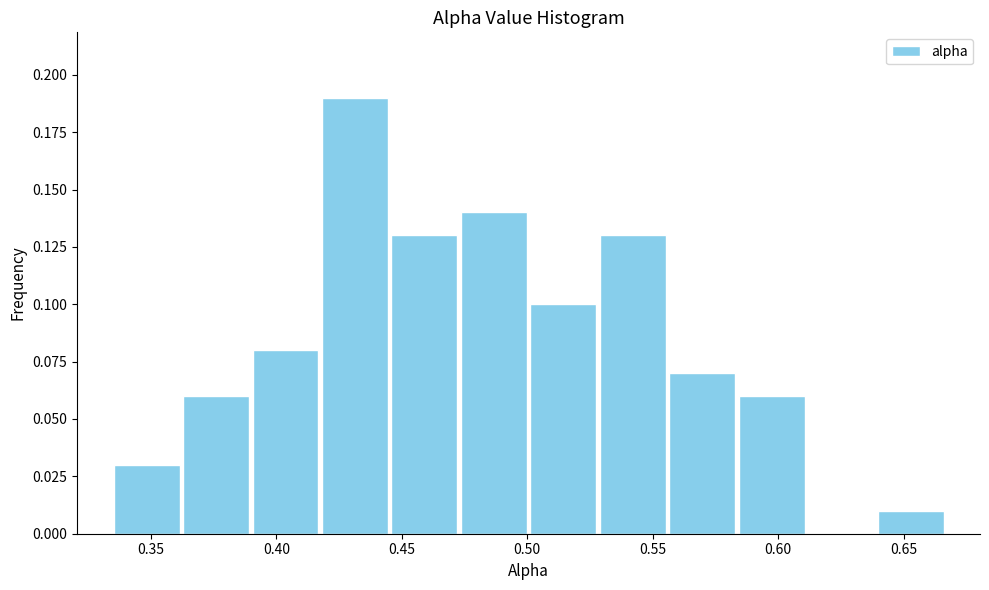

What is the height of the bar covering 0.585 to 0.610 on the x-axis? Neither the bar edges nor the heights are printed on the chart, so give them approximately, as read against the axes.

0.06